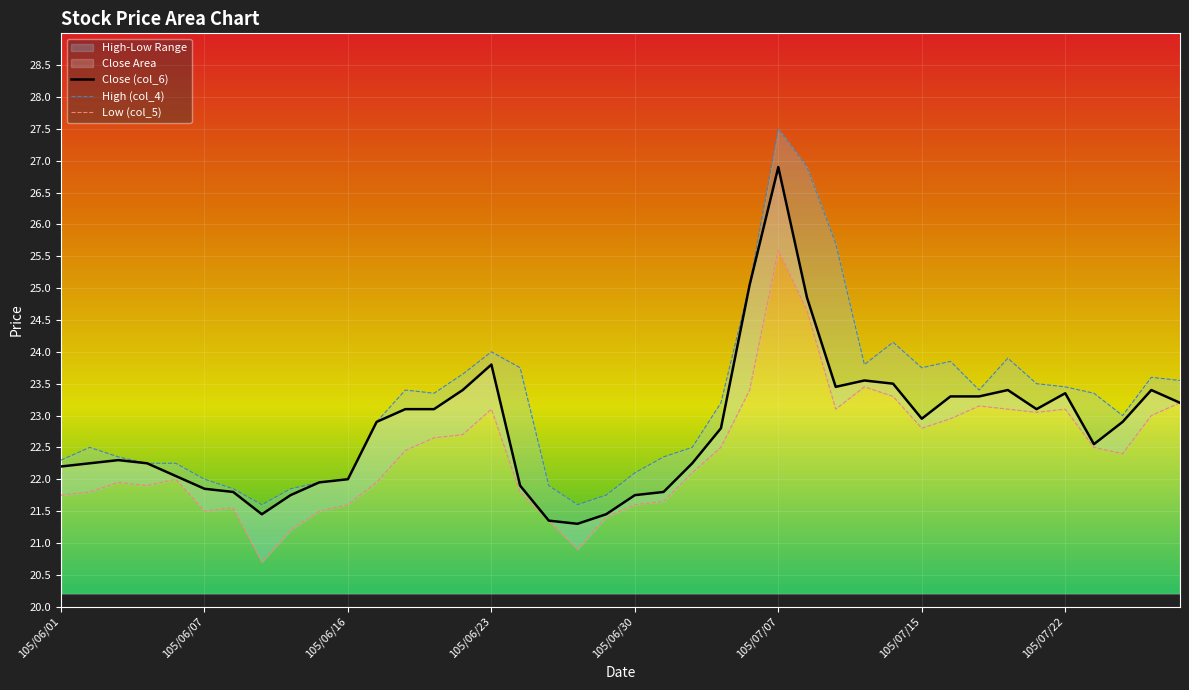

Rank the series by their maximum value, from highest to lowest.

High (col_4), Close (col_6), Low (col_5)